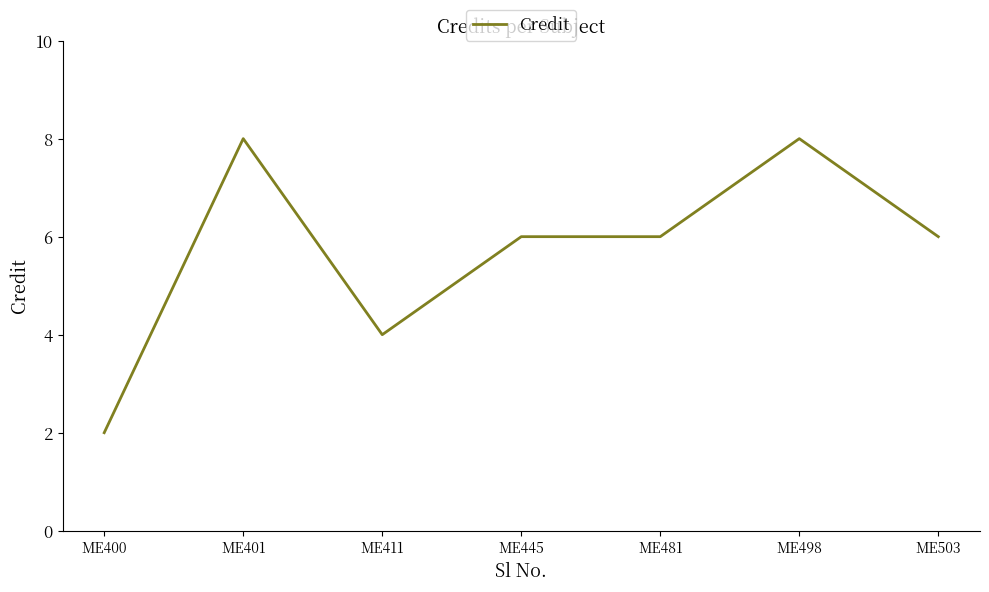

How many categories are shown in the chart?

7